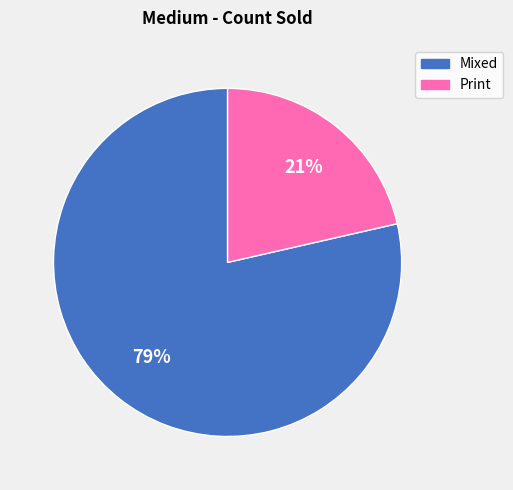

Between Mixed and Print, which is larger?

Mixed